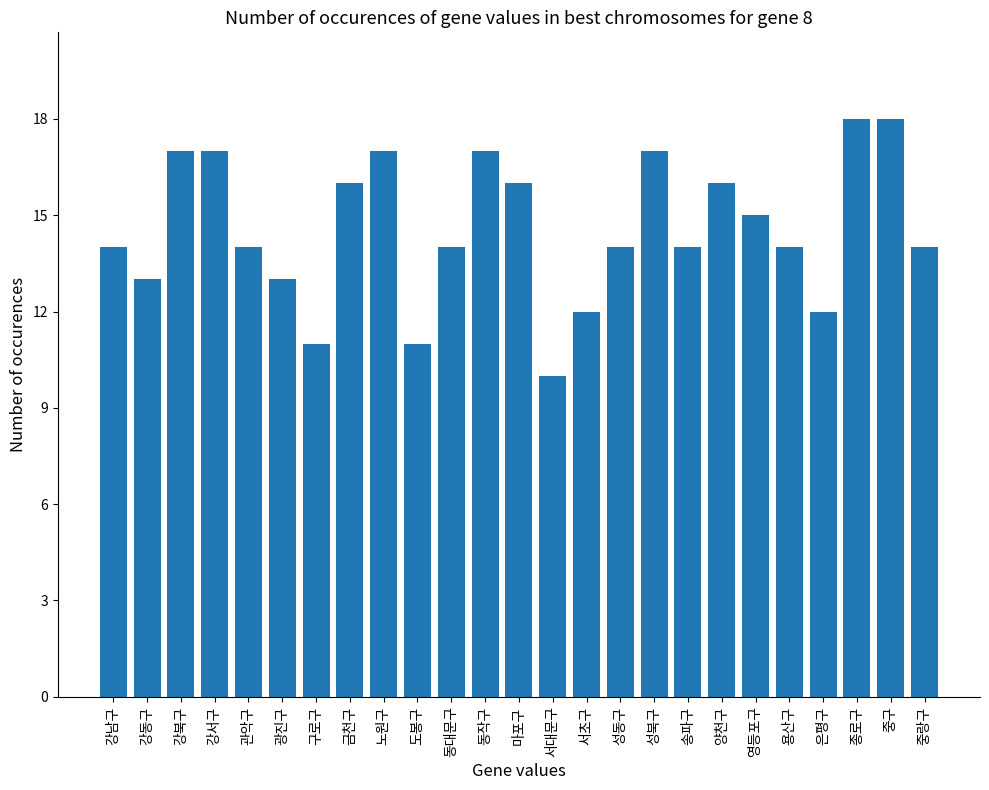

Are the bars horizontal?

No